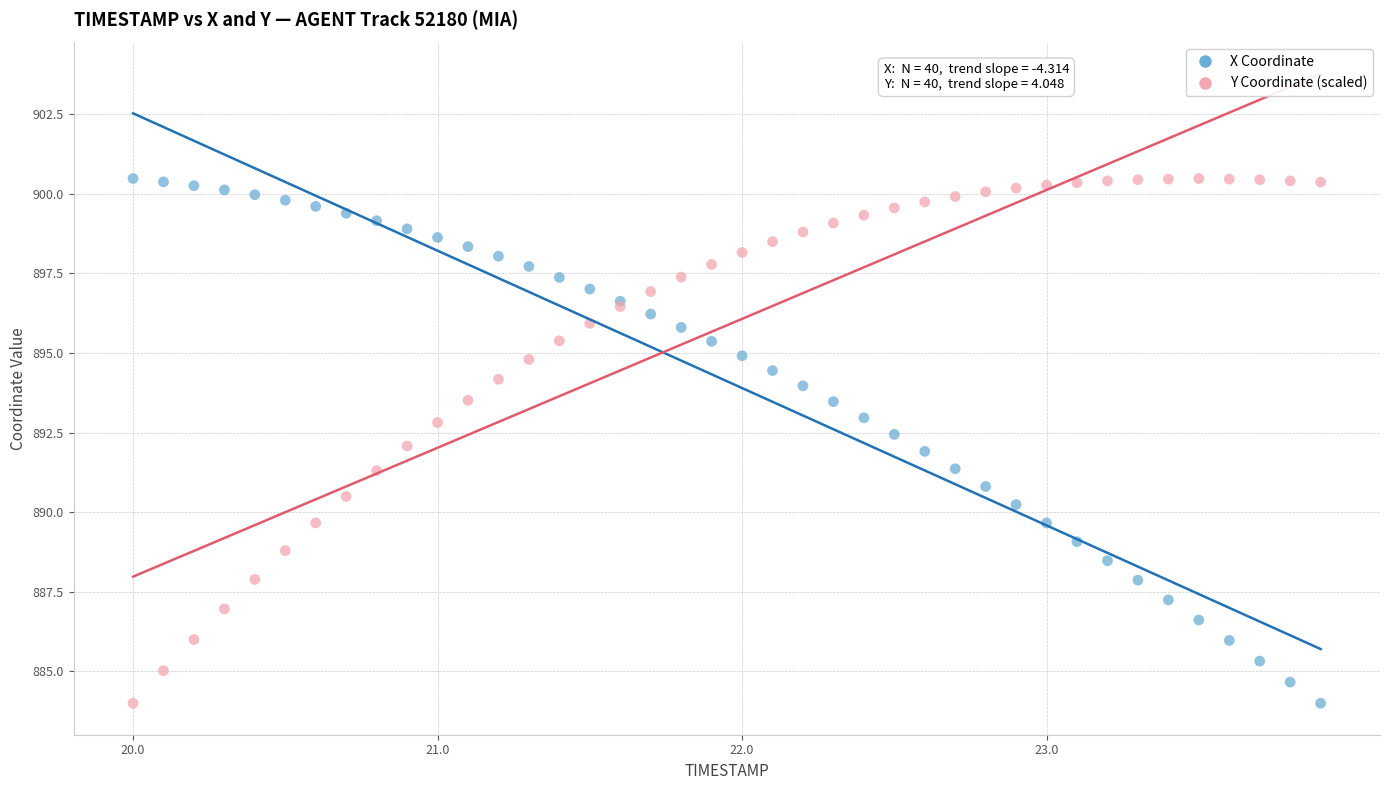

What are all the series names shown in the legend?

X Coordinate, Y Coordinate (scaled)